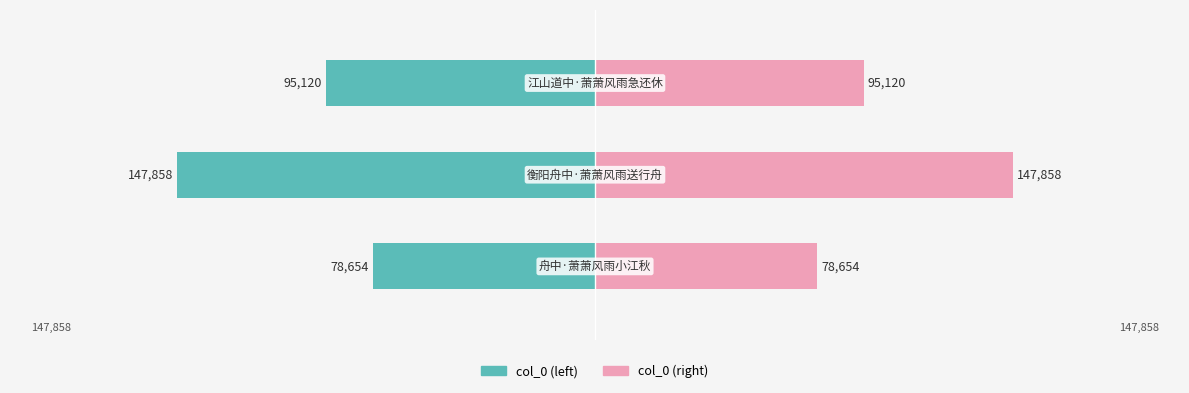

At how many categories does at least one series exceed 48091?

3